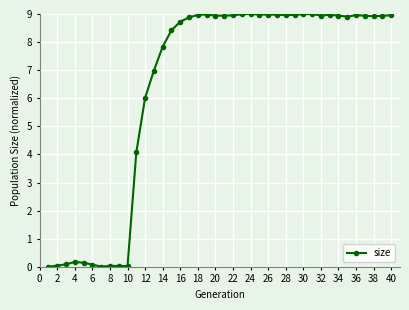

Is this an area chart (filled region under the line)?

No